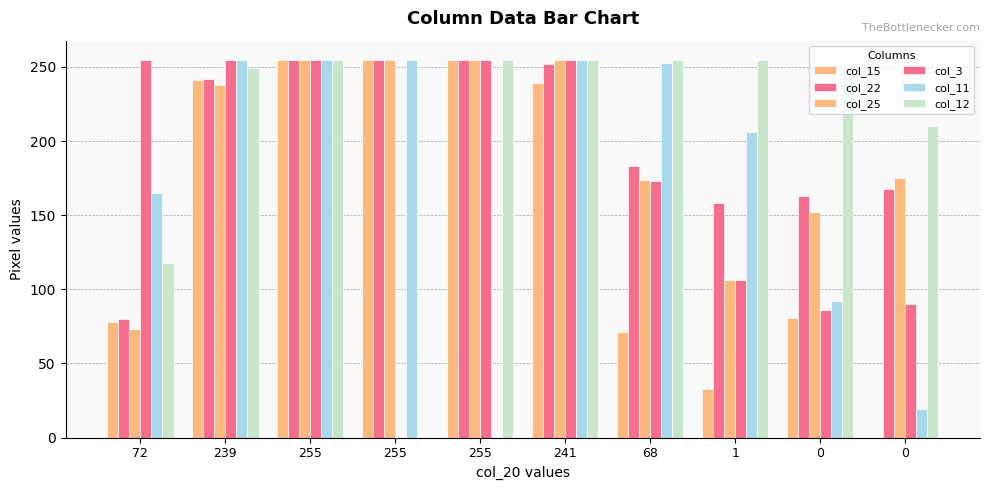

How many values in col_15 are above zero?

9